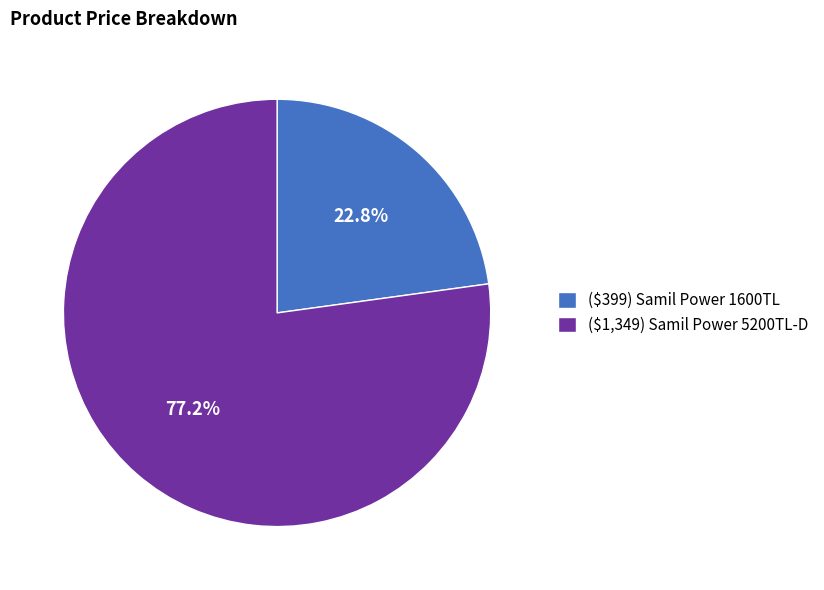

Count the number of slices in the pie.

2